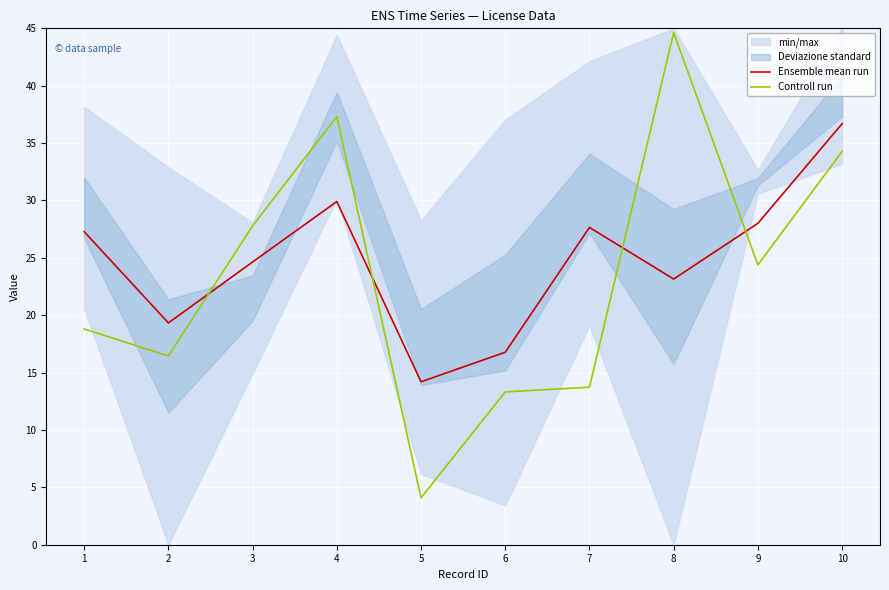

Where is Controll run nearest to the value 24?

9